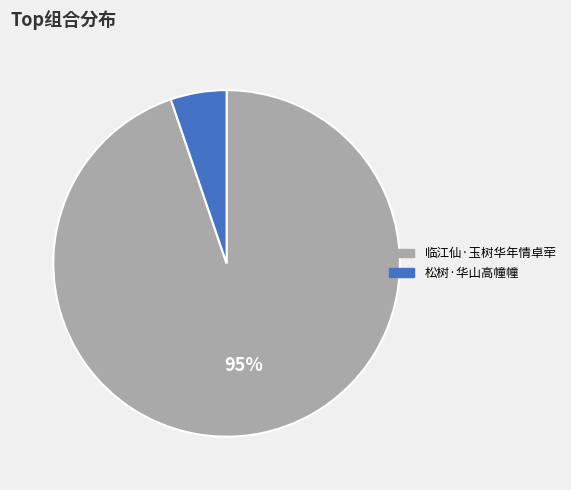

Is the sum of 松树·华山高幢幢 and 临江仙·玉树华年情卓荦 greater than half?

Yes